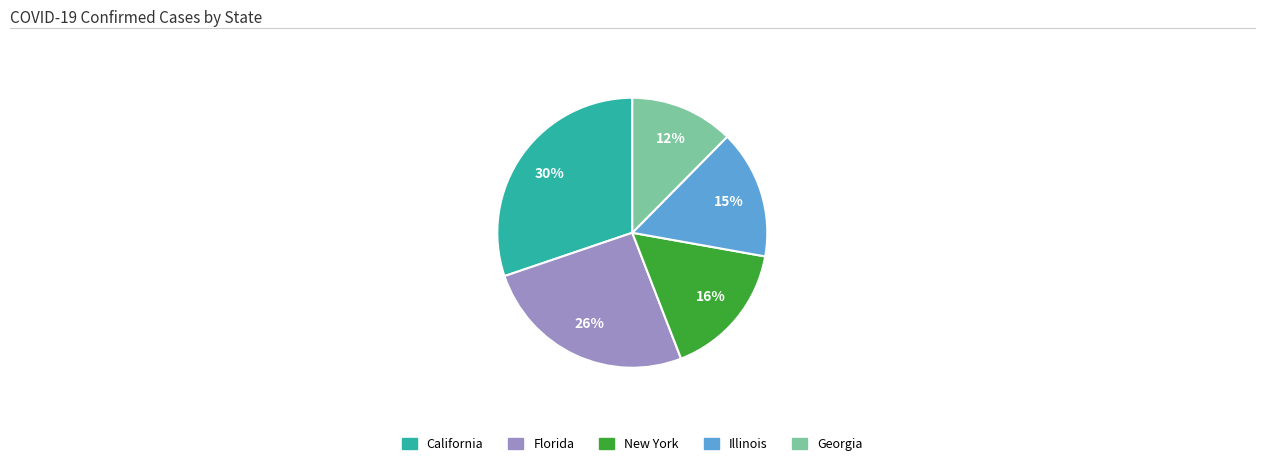

Is there a majority slice in this chart?

No